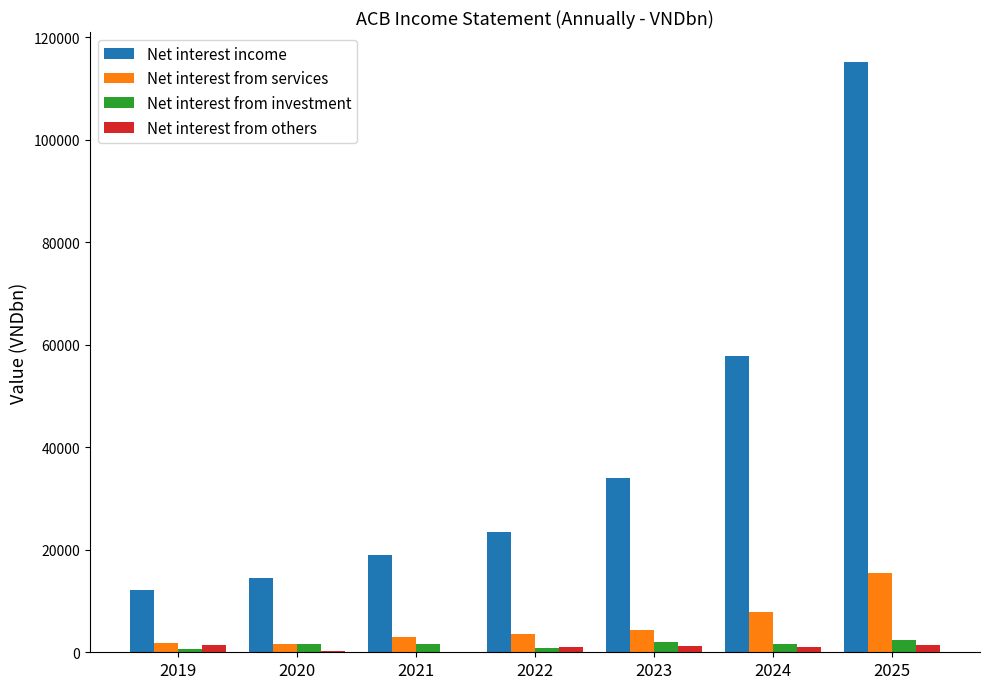

What is the sum of all Net interest income values?

276060.5